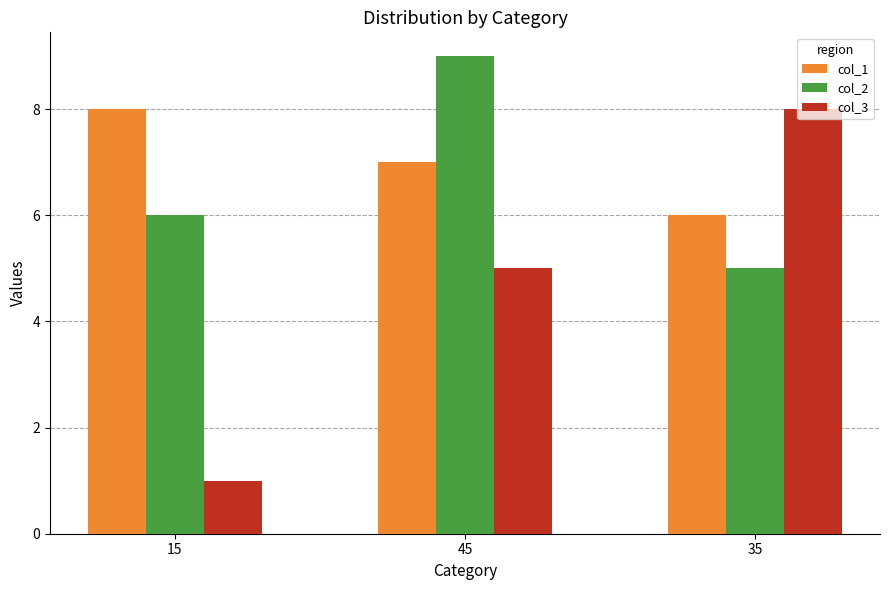

What are all the series names shown in the legend?

col_1, col_2, col_3